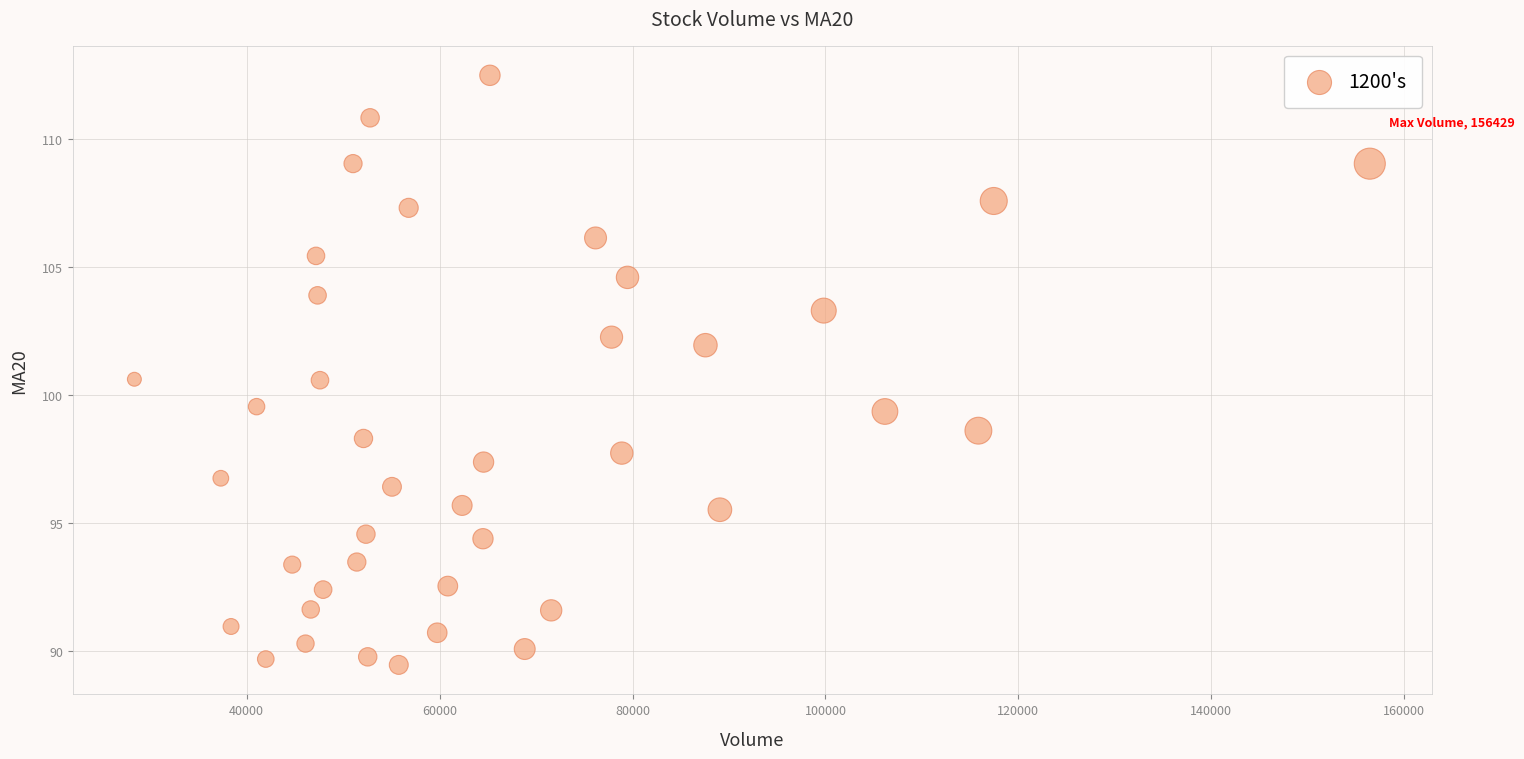

What is the range of X values (max minus min)?

128071.9